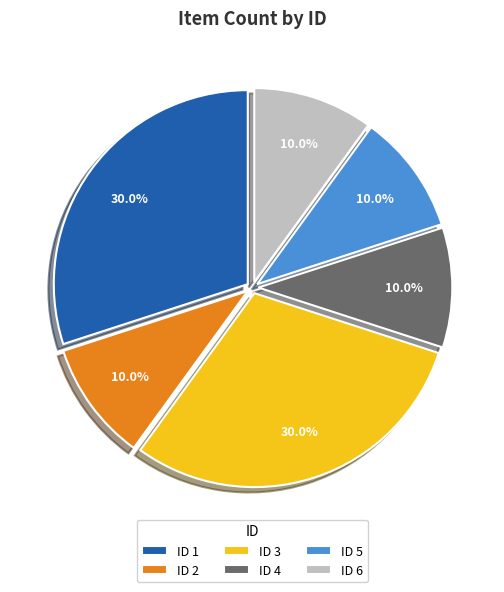

What is the ratio of the value at ID 2 to the value at ID 1?

0.3